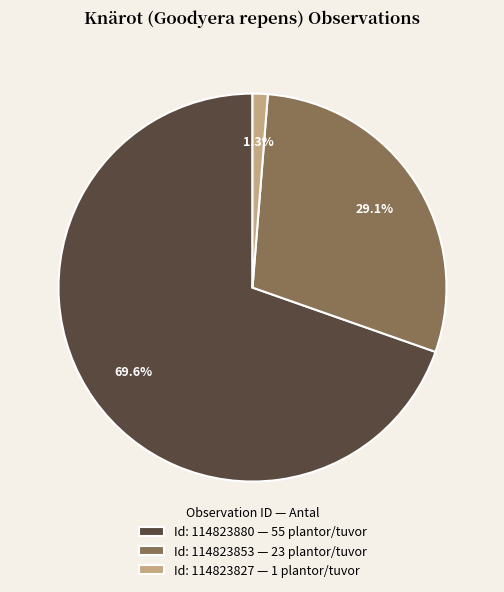

Combined, do Id: 114823827 — 1 plantor/tuvor and Id: 114823880 — 55 plantor/tuvor account for over 50%?

Yes